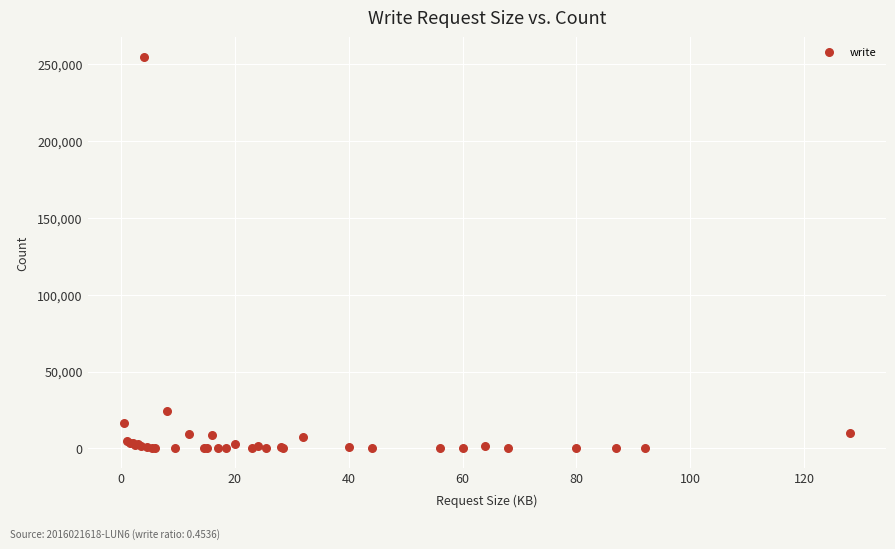

What Y value in the scatter plot is closest to 127254?

24040